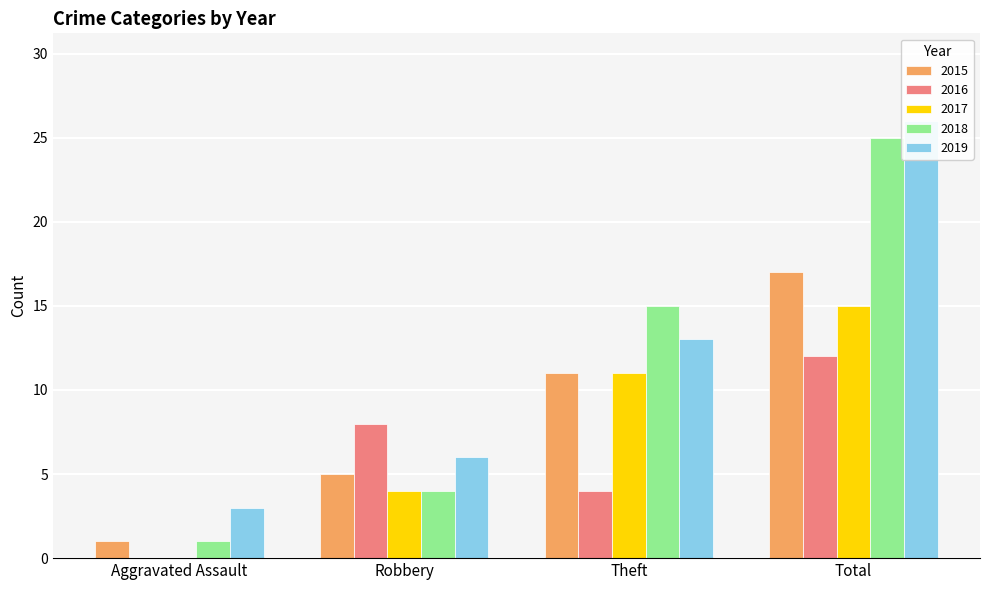

Between Aggravated Assault and Robbery, which series saw the biggest shift?

2016